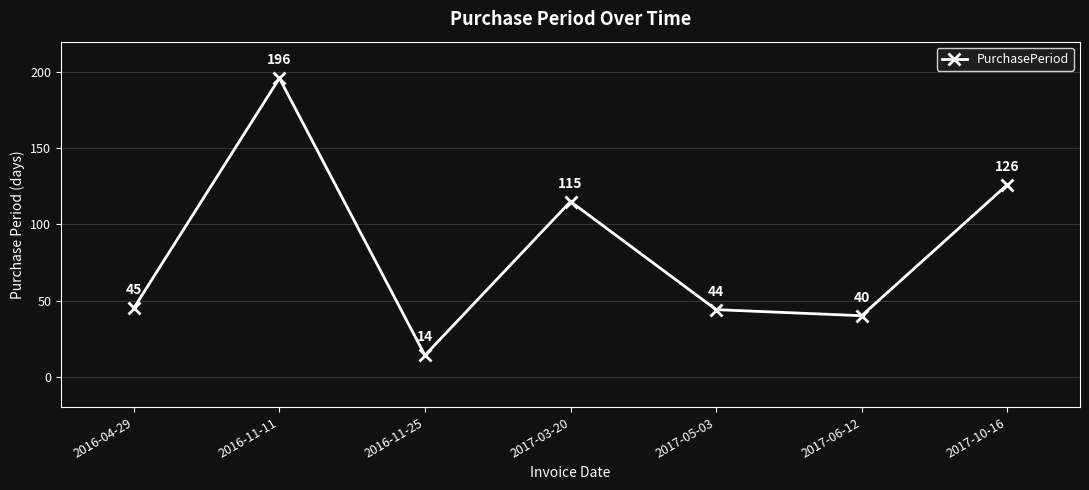

At which label is the value closest to 105?

2017-03-20